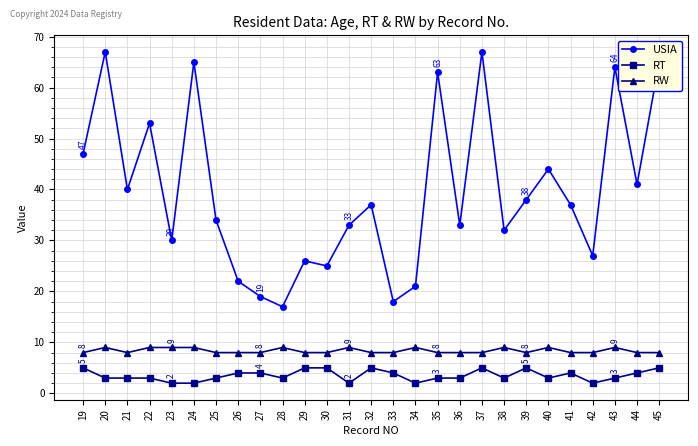

What is the difference between the second highest and minimum values in the RT series?

3